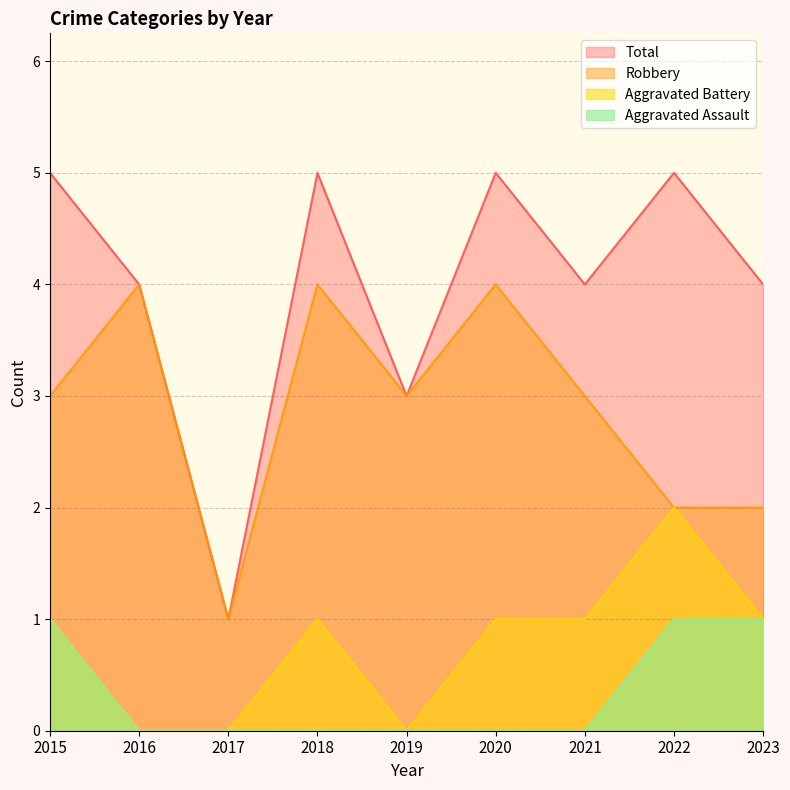

The Aggravated Battery series shows 2 at 2023. True or false?

False